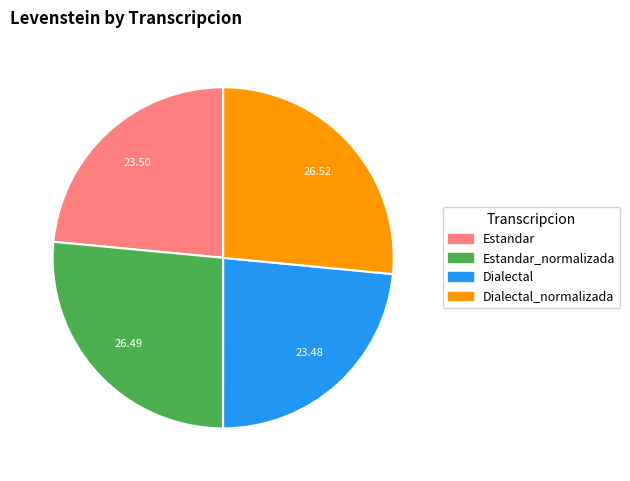

Does any single category account for the majority?

No